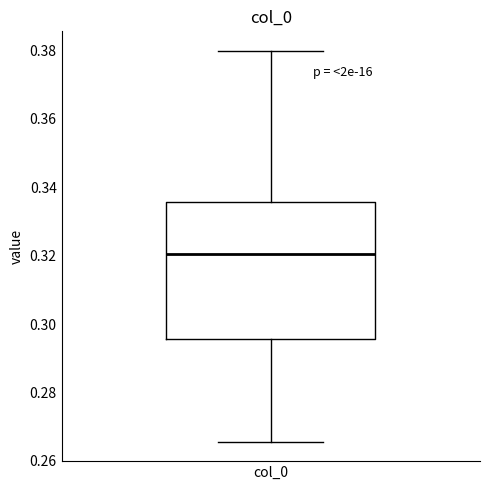

Transcribe this box plot: give where the median line is, the range the box spans, and where the two whiskers end, as read against the y-axis. The values are not printed on the chart, so give them approximately, as read against the axis.

median 0.320, box 0.296 to 0.336, whiskers 0.266 to 0.380